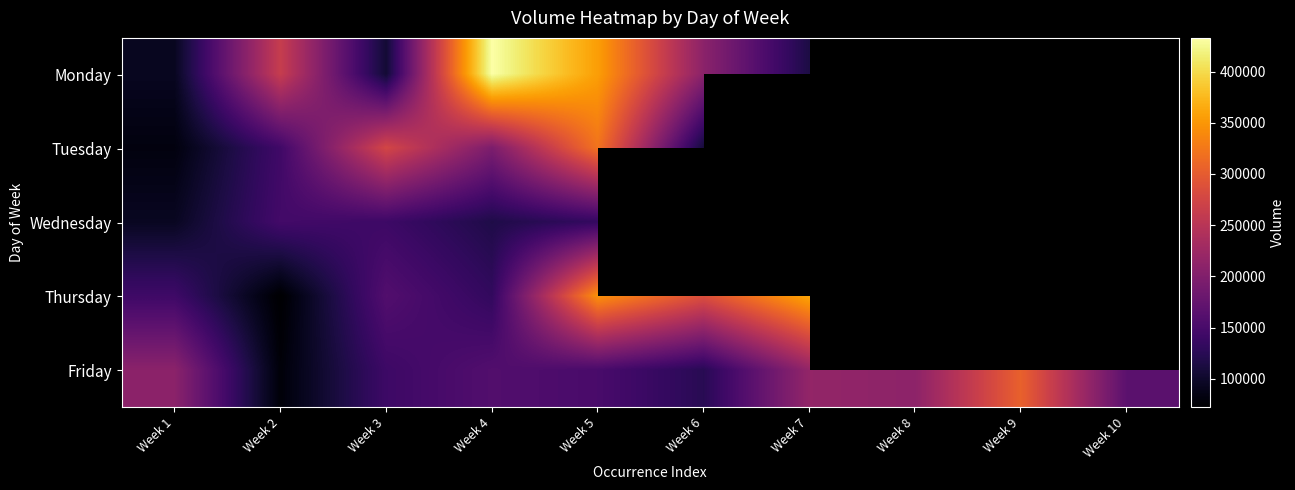

What is the difference between the Friday values at Week 9 and Week 6?

181018.0